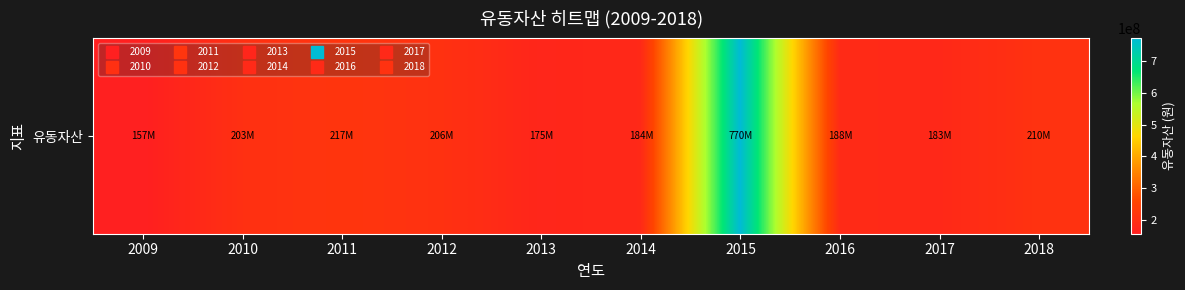

Rank the categories by value from lowest to highest.

2009, 2013, 2017, 2014, 2016, 2010, 2012, 2018, 2011, 2015